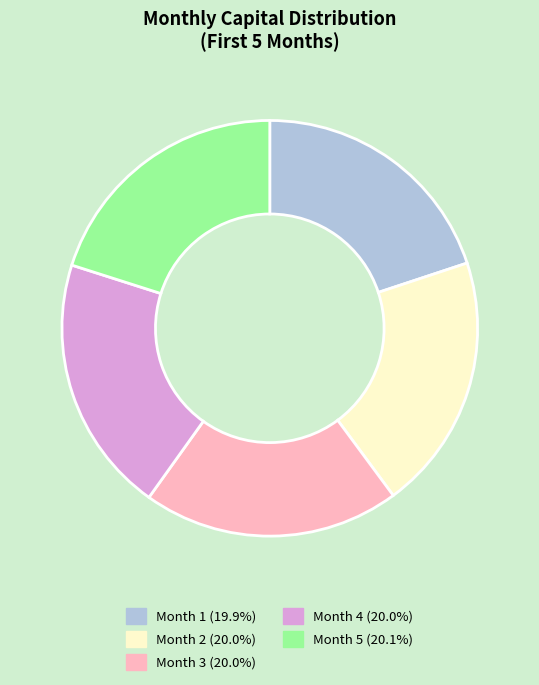

Is it true that Month 1 is 20% of the pie?

True